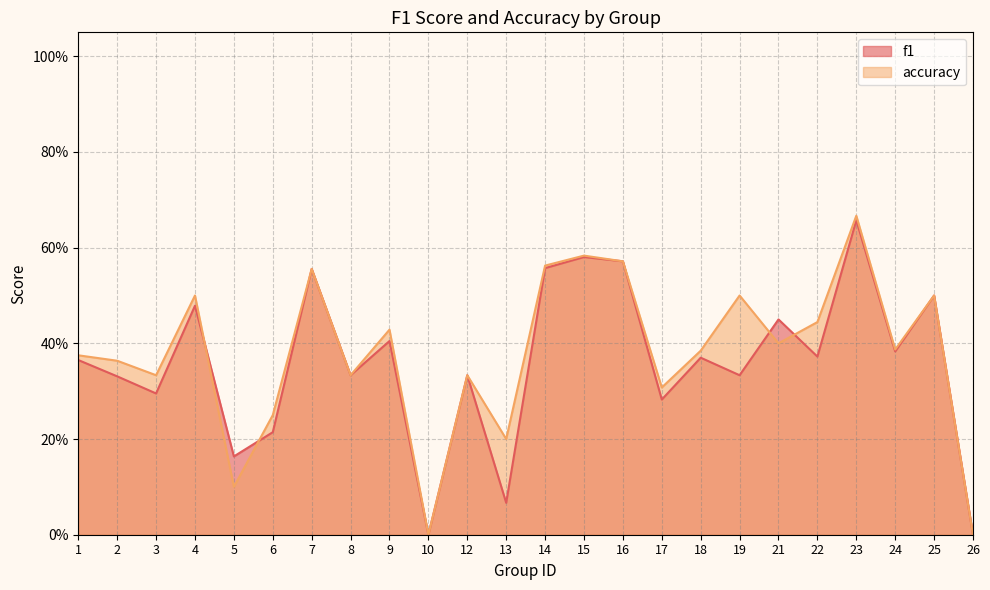

Between 13 and 21, which series saw the biggest shift?

f1